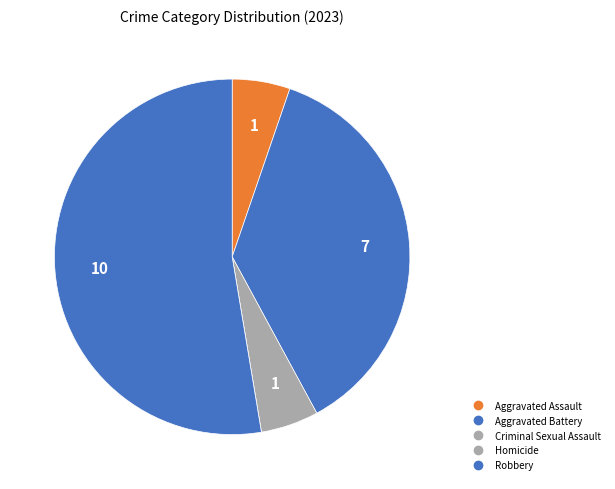

Is there any slice that represents more than half of the pie?

Yes